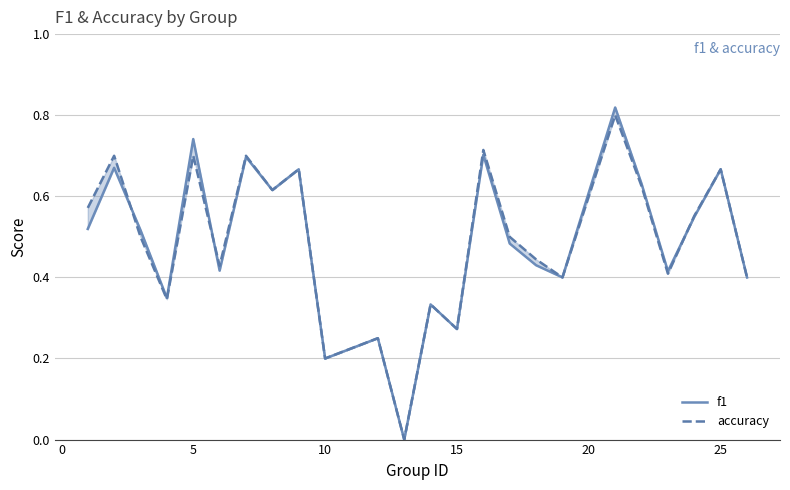

Count the number of data series in this chart.

2